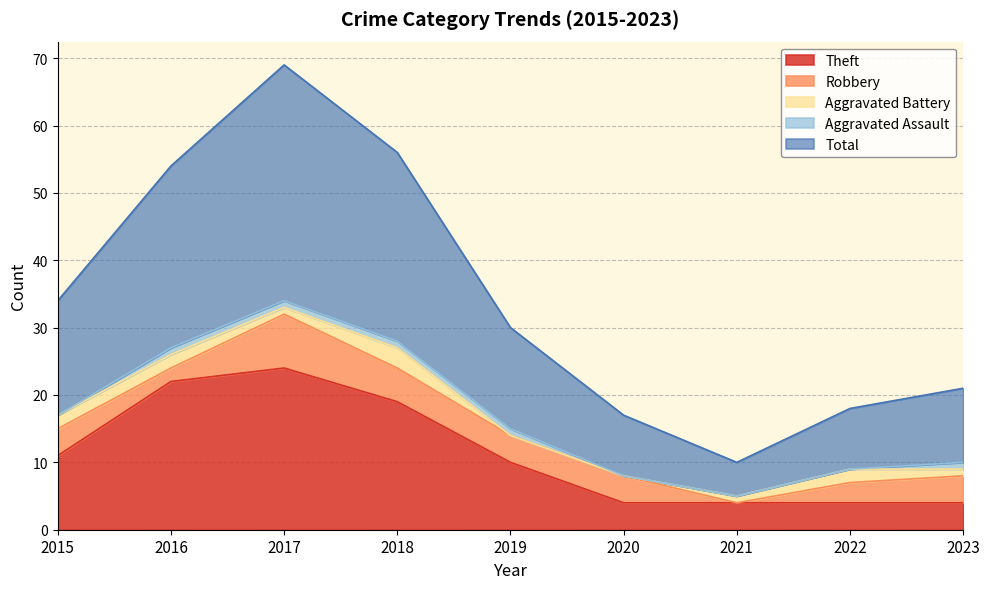

Between which two adjacent categories do Aggravated Battery and Aggravated Assault first intersect?

2018 and 2019